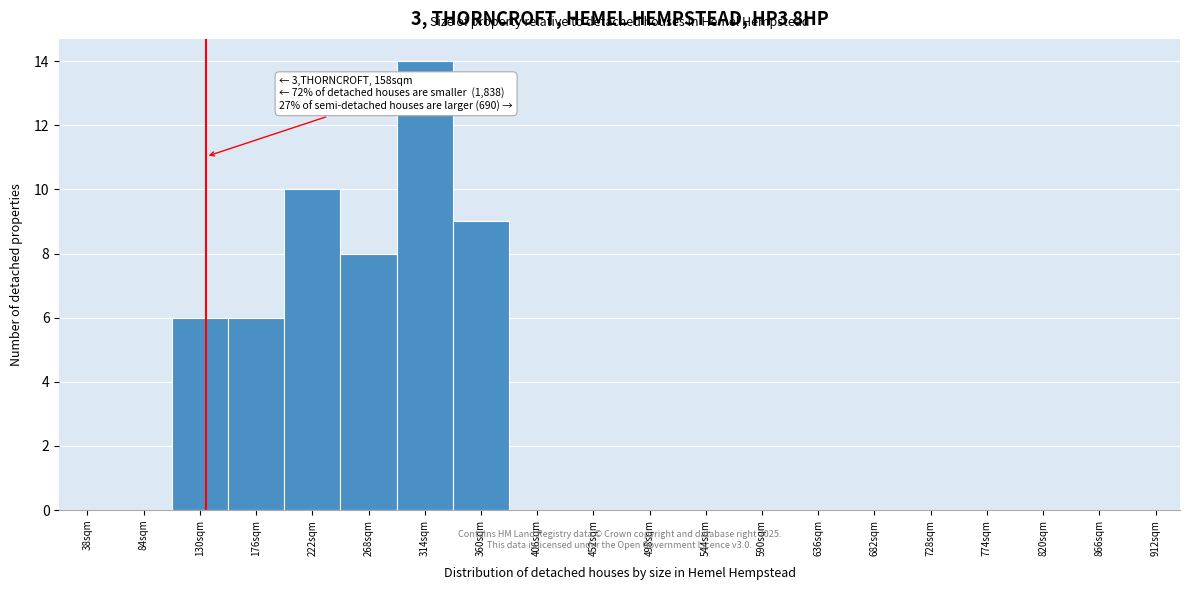

Reading right to left, list all the values displayed in this chart.

912sqm=0	866sqm=0	820sqm=0	774sqm=0	728sqm=0	682sqm=0	636sqm=0	590sqm=0	544sqm=0	498sqm=0	452sqm=0	406sqm=0	360sqm=9	314sqm=14	268sqm=8	222sqm=10	176sqm=6	130sqm=6	84sqm=0	38sqm=0